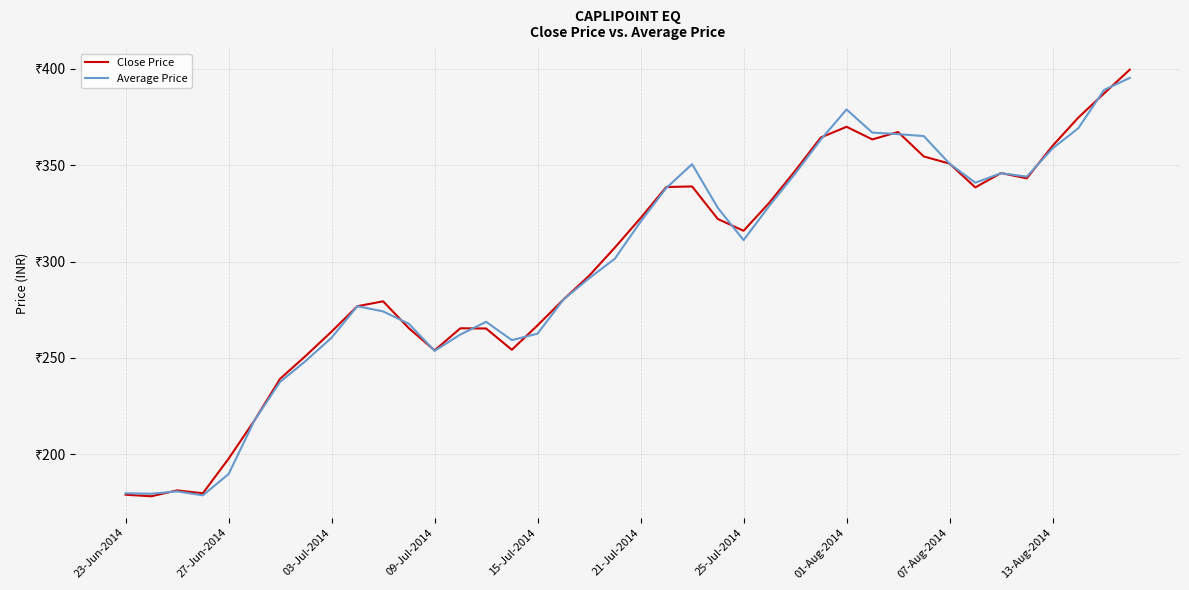

Does the chart have visible grid lines?

Yes